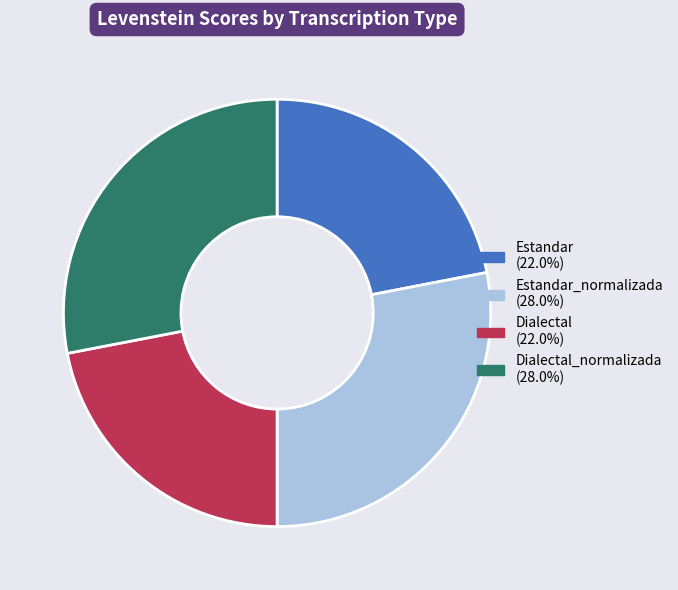

Is there a majority slice in this chart?

No